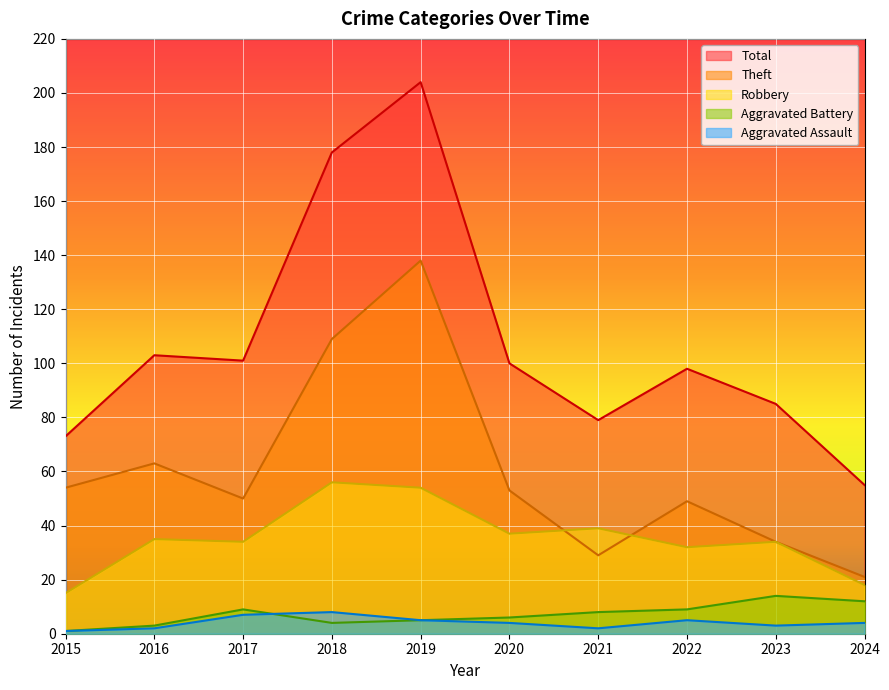

What is the total value across all series at 2023?

170